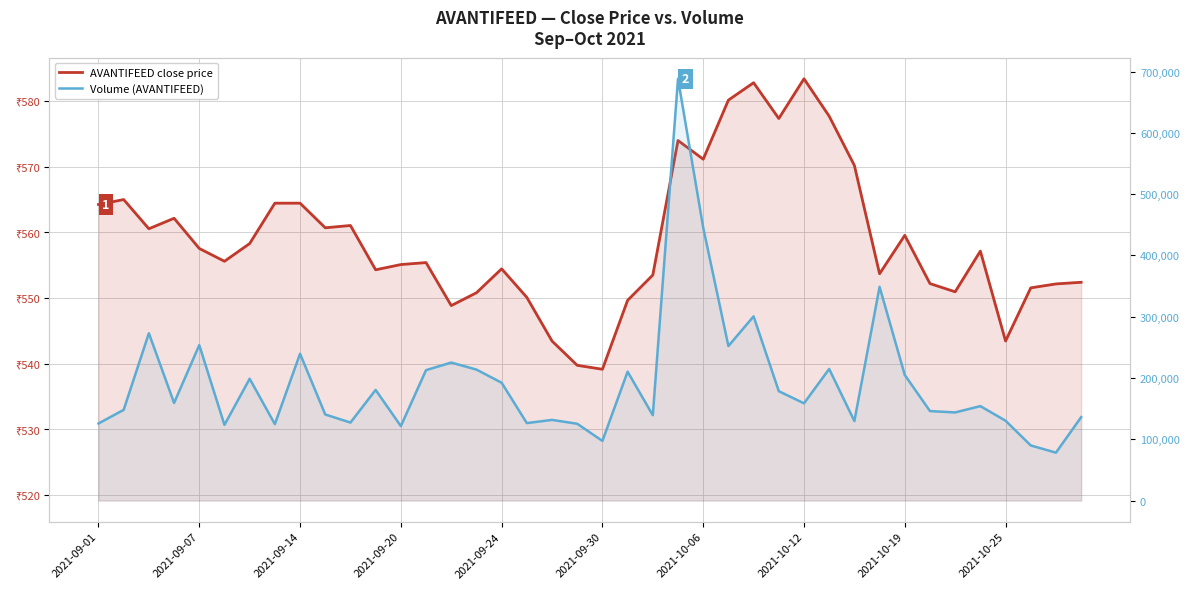

At how many categories does at least one series exceed 366520?

2